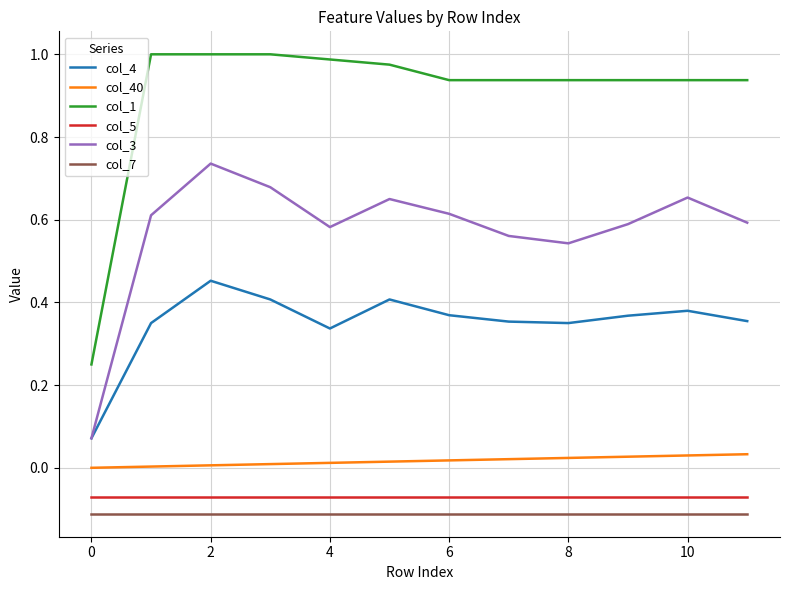

True or false: col_40 and col_1 intersect in this chart.

False